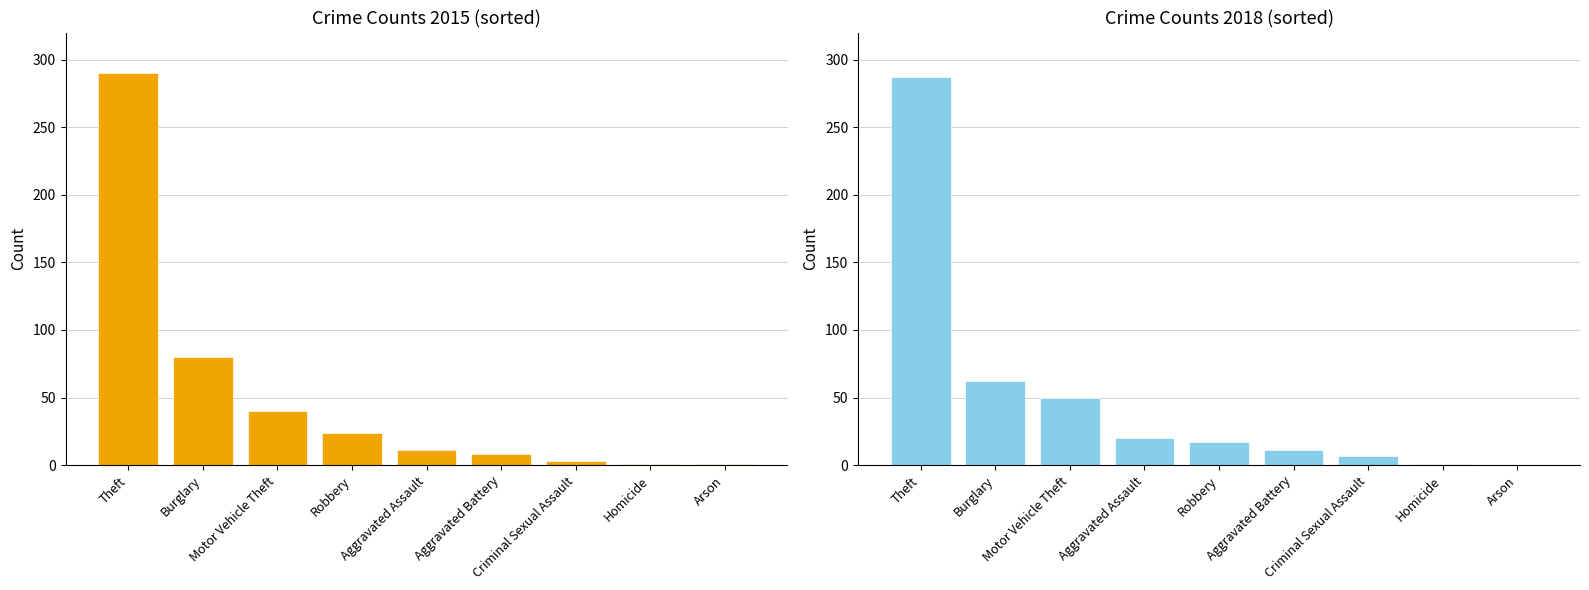

Which has a higher value, Aggravated Assault or Criminal Sexual Assault?

Aggravated Assault